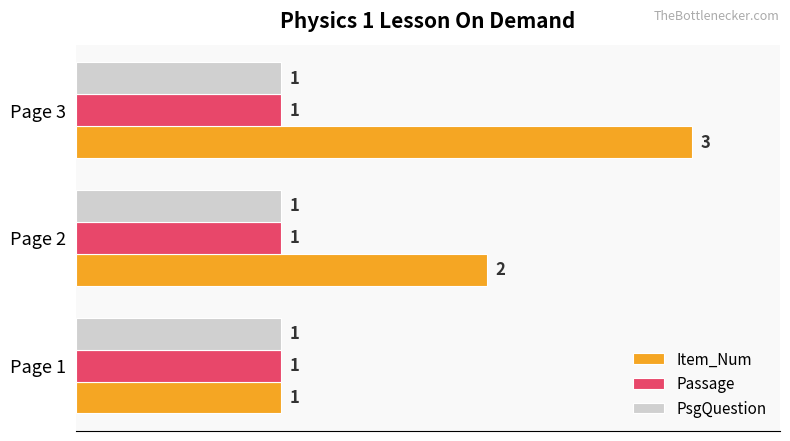

What are all the series names shown in the legend?

Item_Num, Passage, PsgQuestion